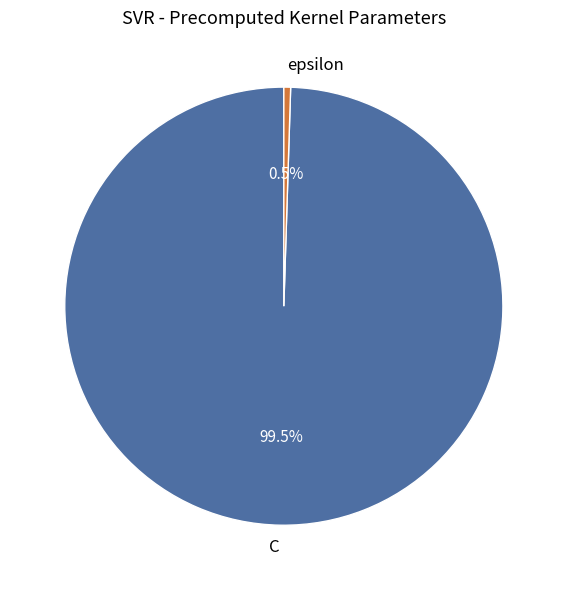

How many segments does this pie chart have?

2